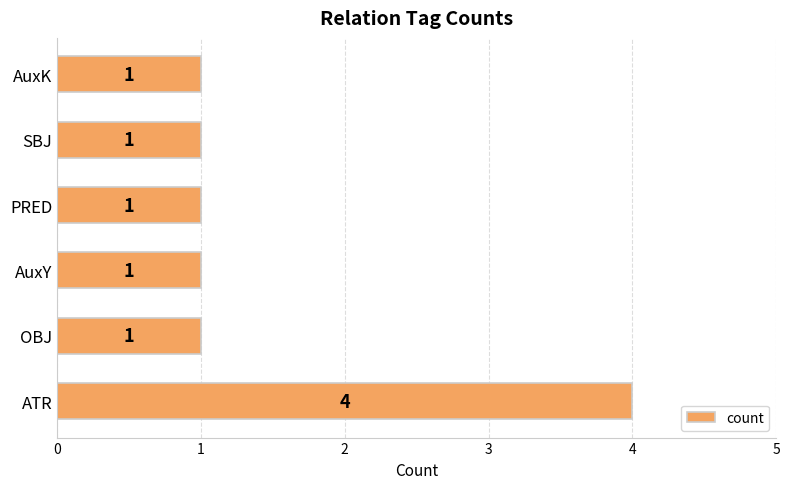

Which category has the highest value across all series?

ATR